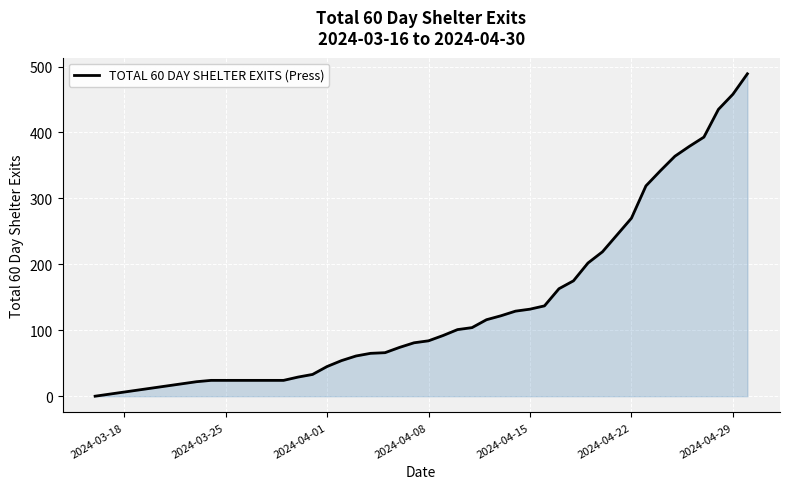

The chart shows a value of 270 at 2024-04-22. True or false?

True